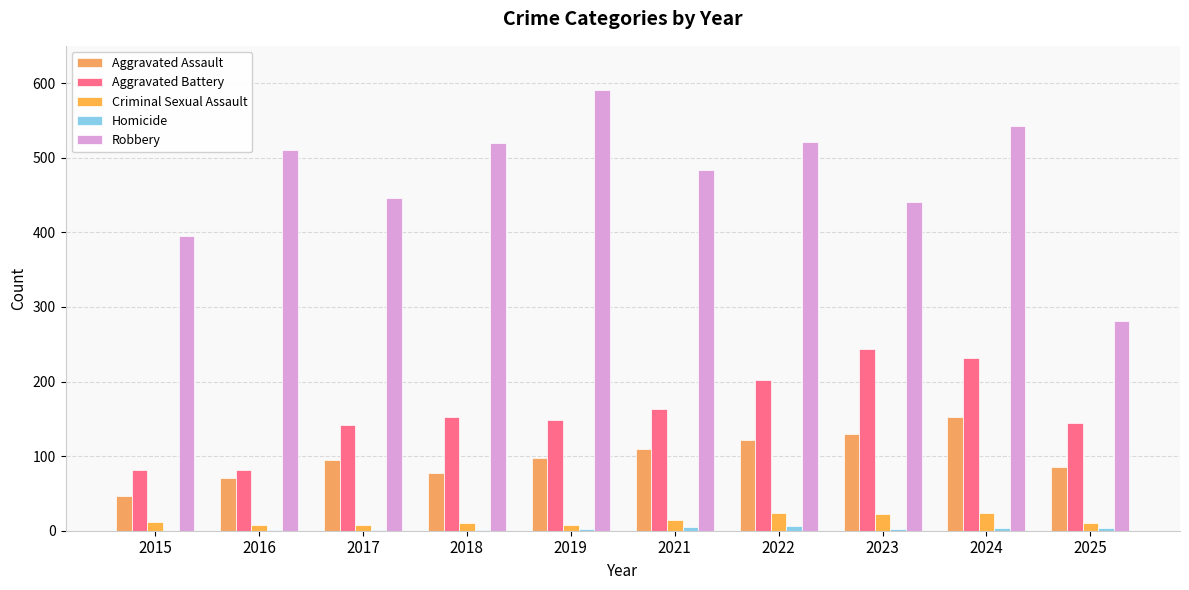

Does the chart contain stacked bars?

No